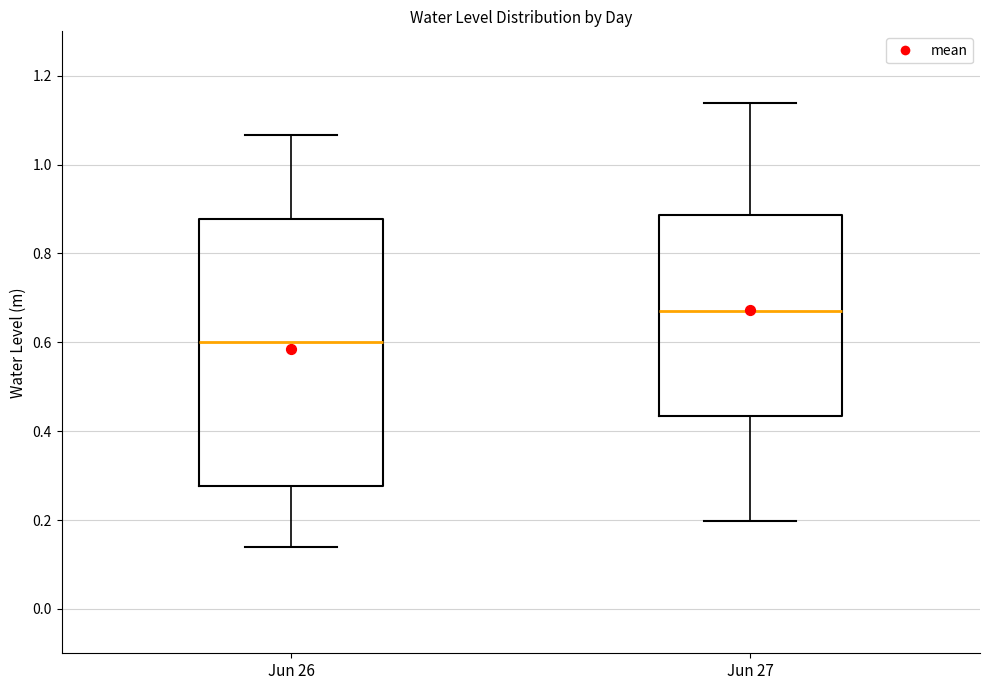

Which box has the lowest median line?

Jun 26